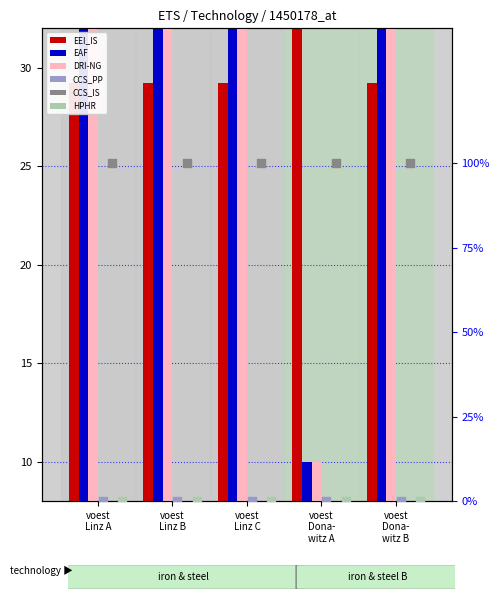

What is the total value across all series at voest
Dona-
witz A?

56.0